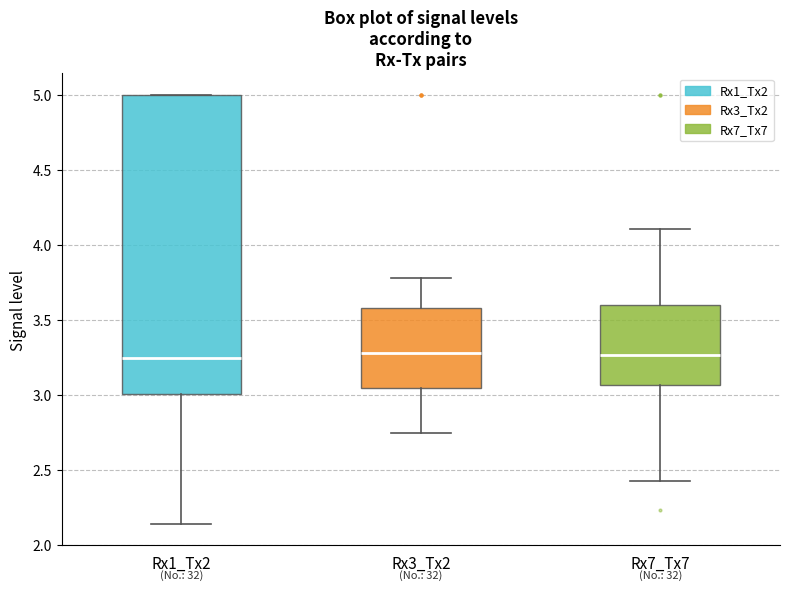

Comparing the boxes themselves (not the whiskers), which one is the tallest?

Rx1_Tx2